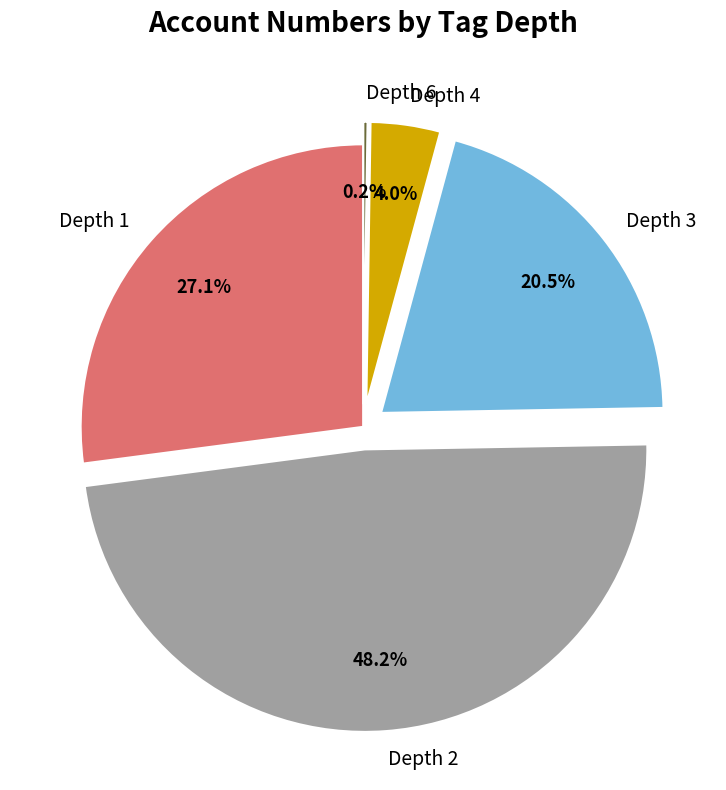

What is the largest slice in the pie chart?

Depth 2